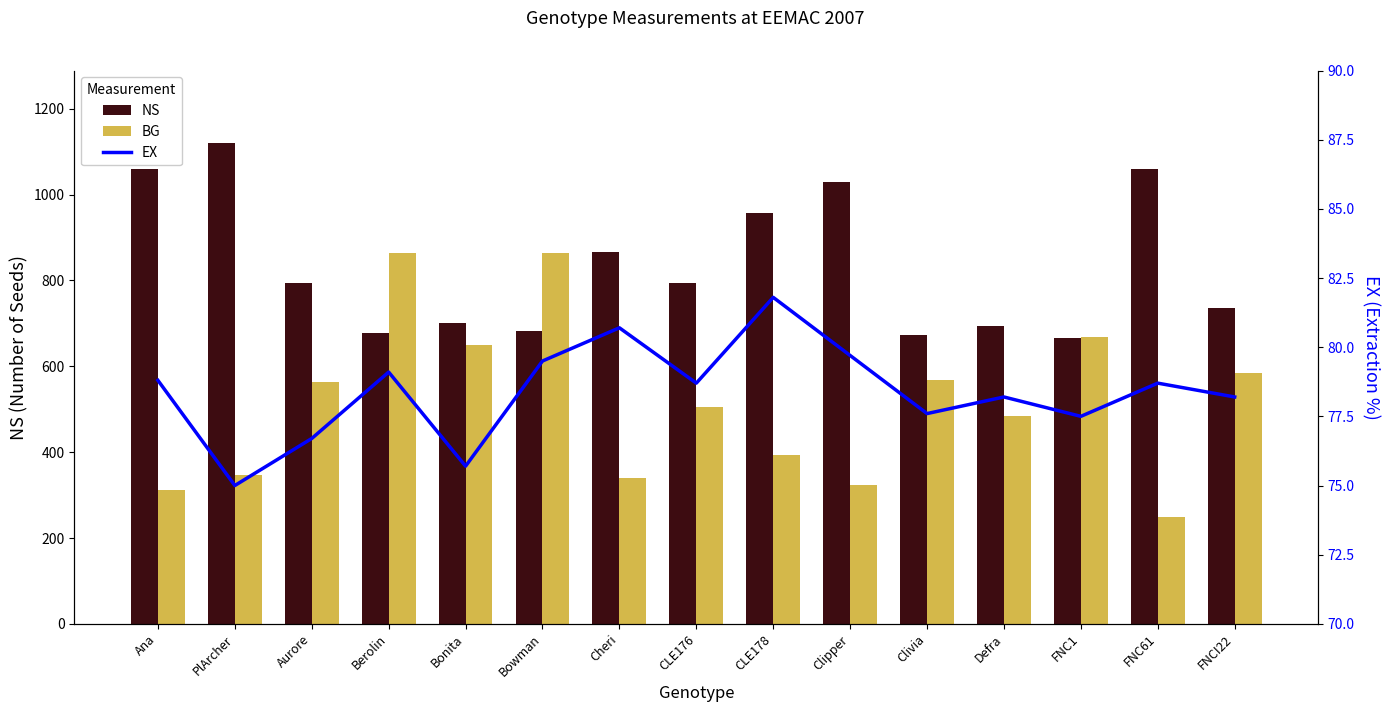

What is the label of the 14th bar from the left?

FNC61